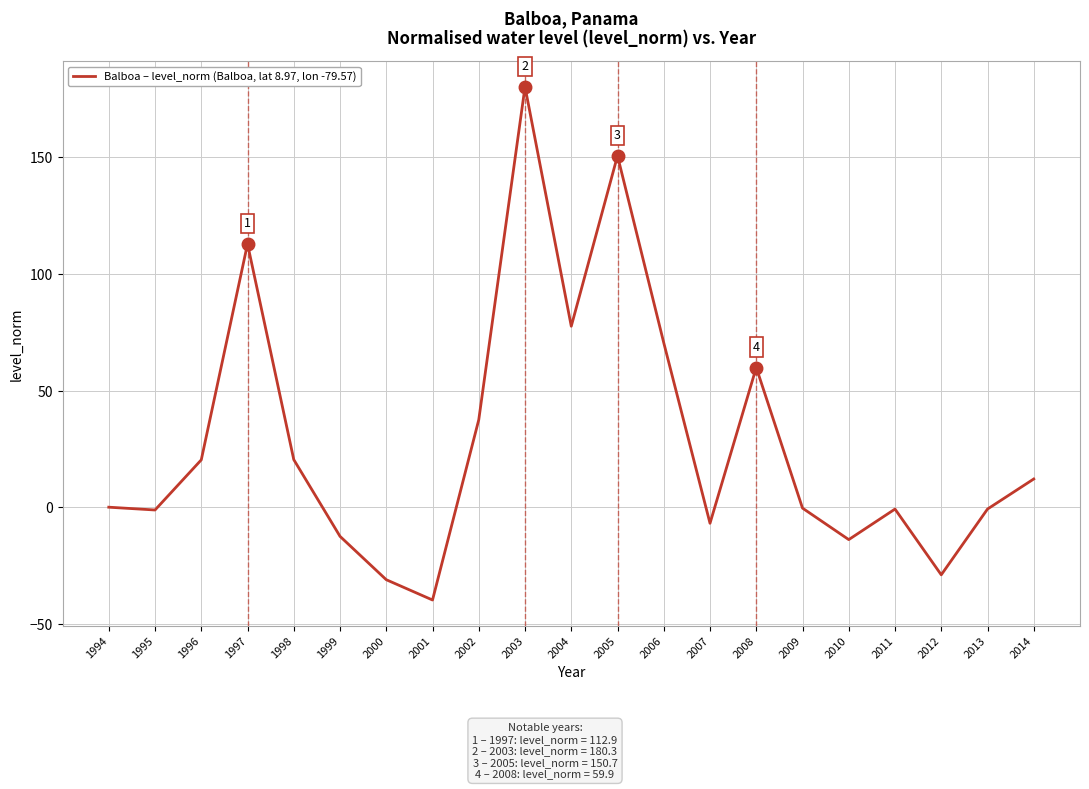

True or false: there are more than 1 points higher than both neighbors.

True